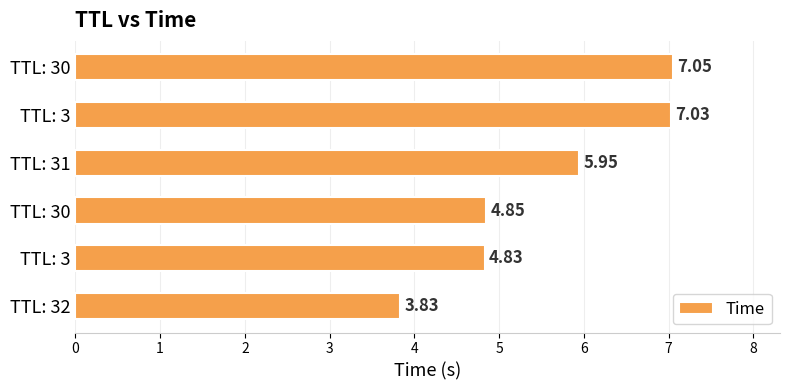

What is the difference between the maximum and minimum values?

3.2